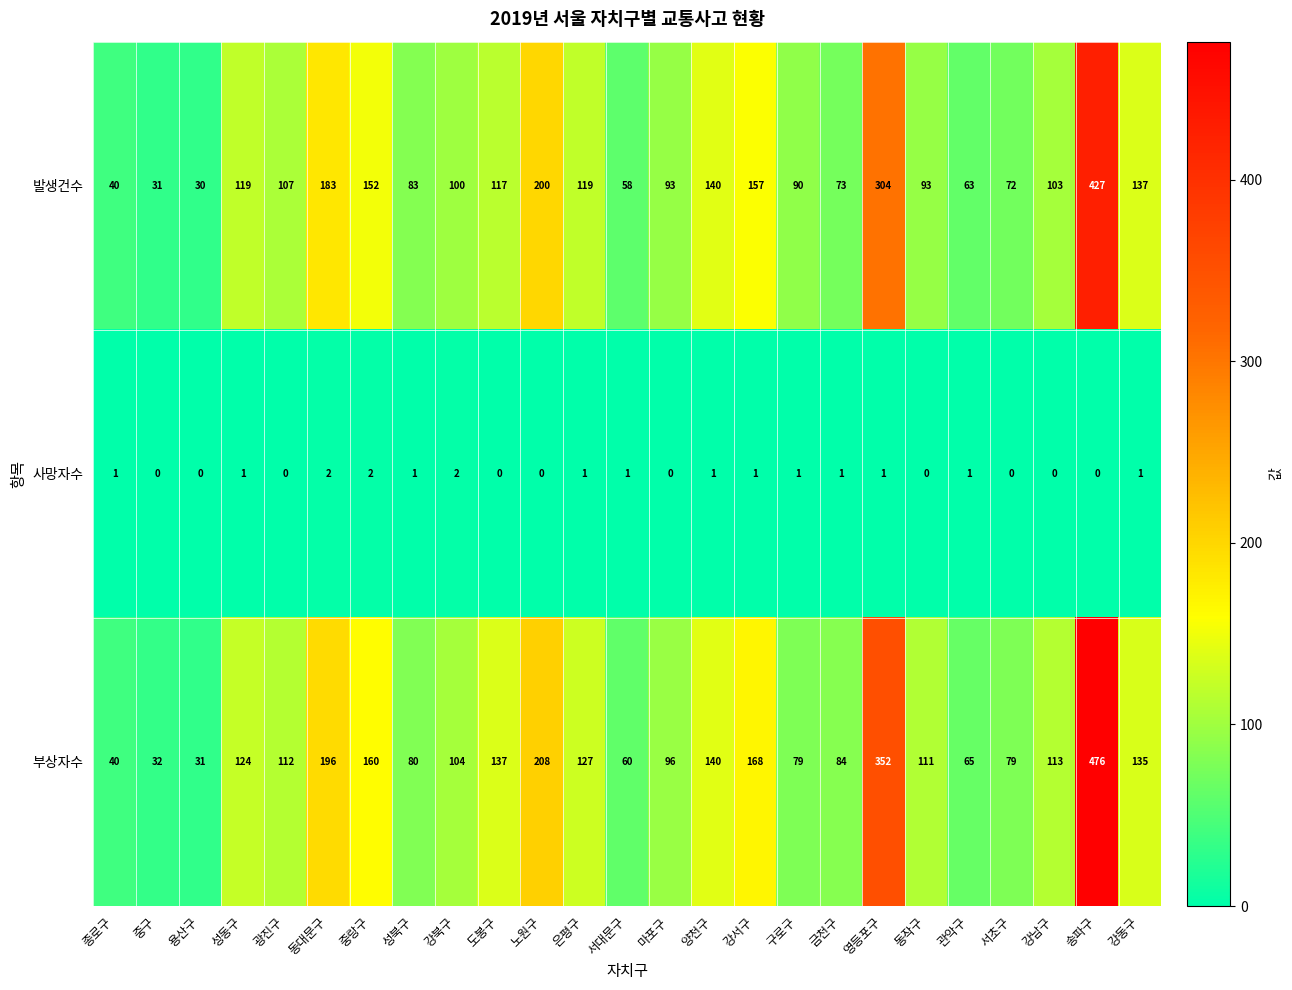

Which series has the largest total across all categories?

부상자수